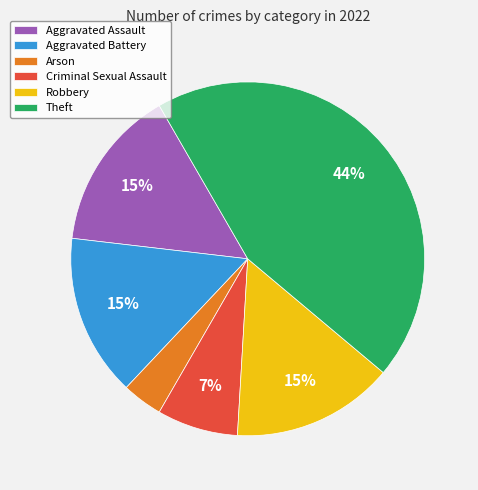

Is it true that Arson is 4% of the pie?

True